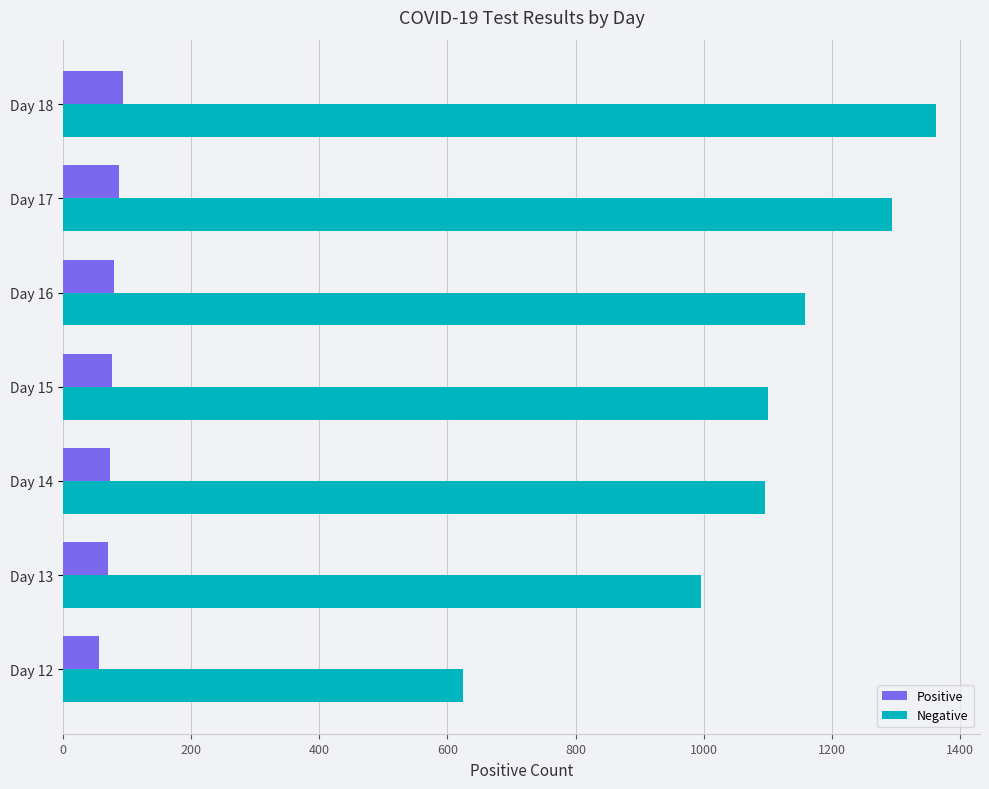

Rank the series at Day 18 from highest to lowest value.

Negative, Positive